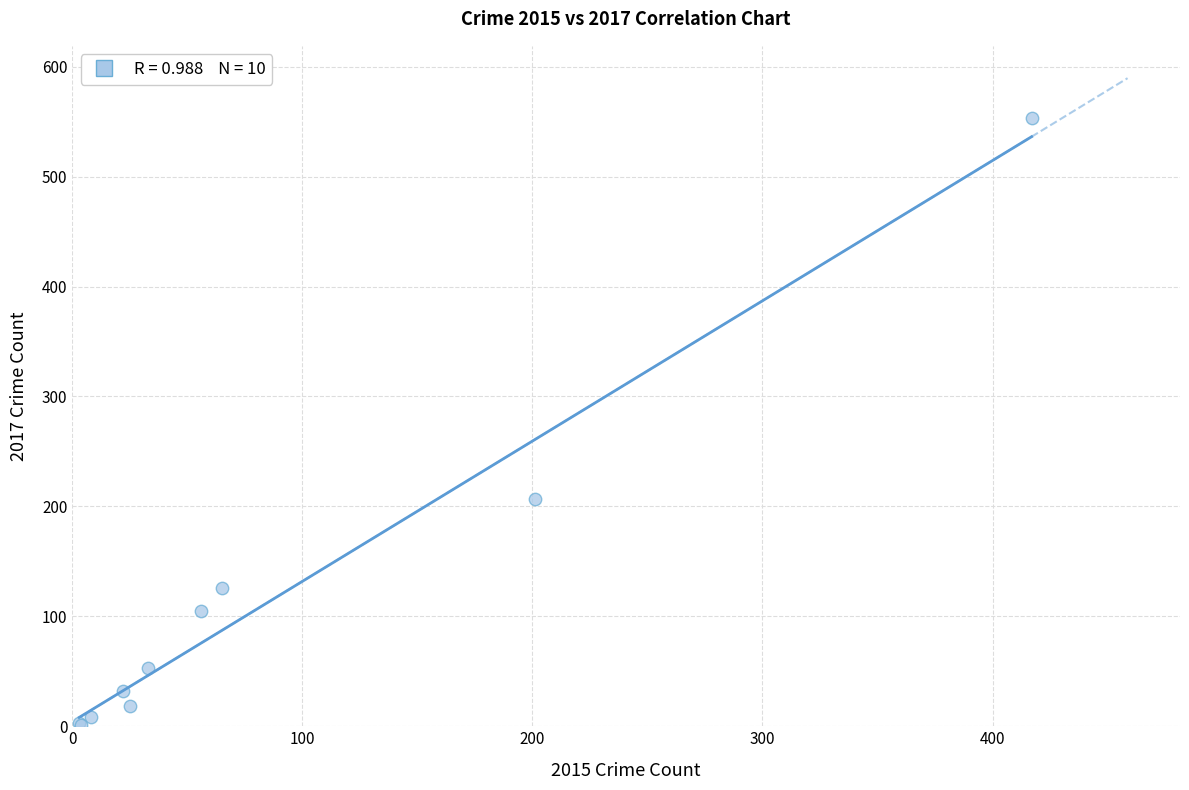

What Y value in the scatter plot is closest to 277?

207